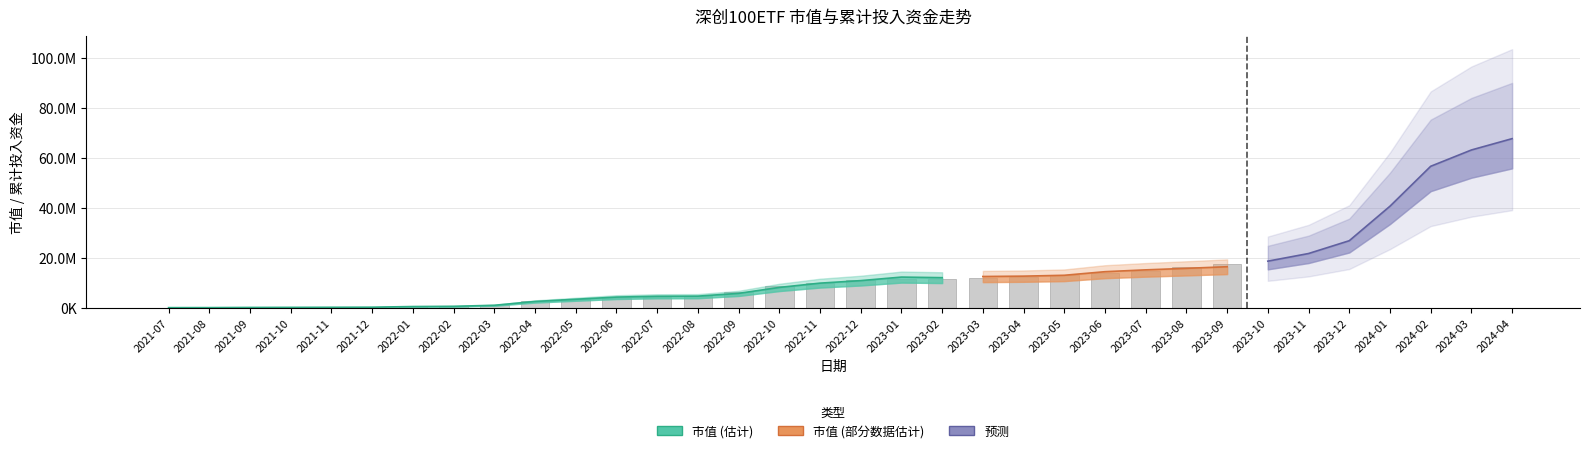

What is the label of the 13th bar from the right?

2022-02